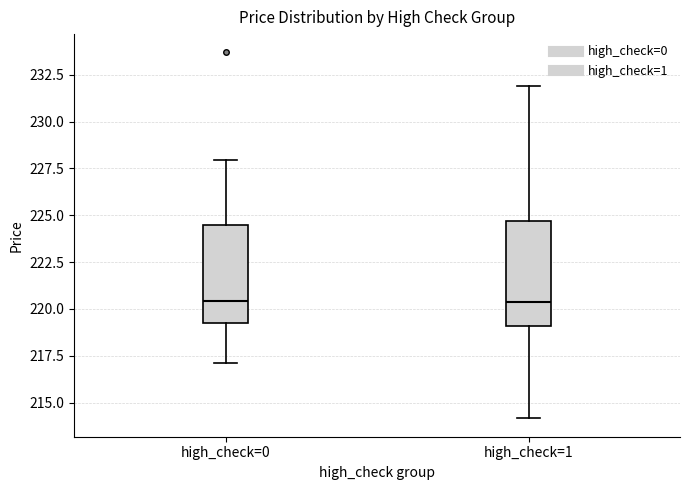

Where is the upper edge of the box for high_check=1 on the y-axis? The values are not printed on the chart, so give them approximately, as read against the axis.

224.5